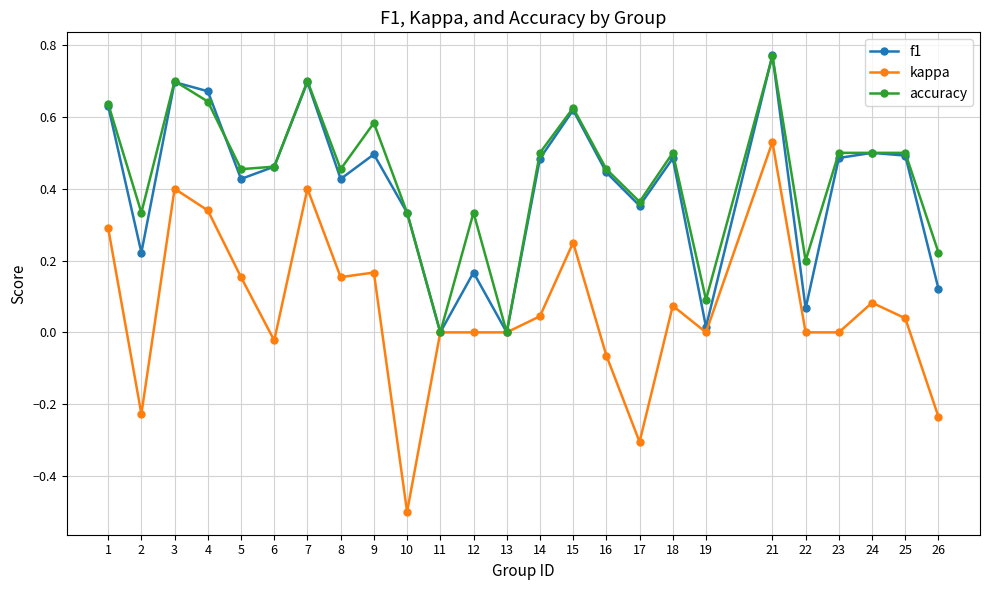

Is it true that accuracy equals 0.7 at 18?

False